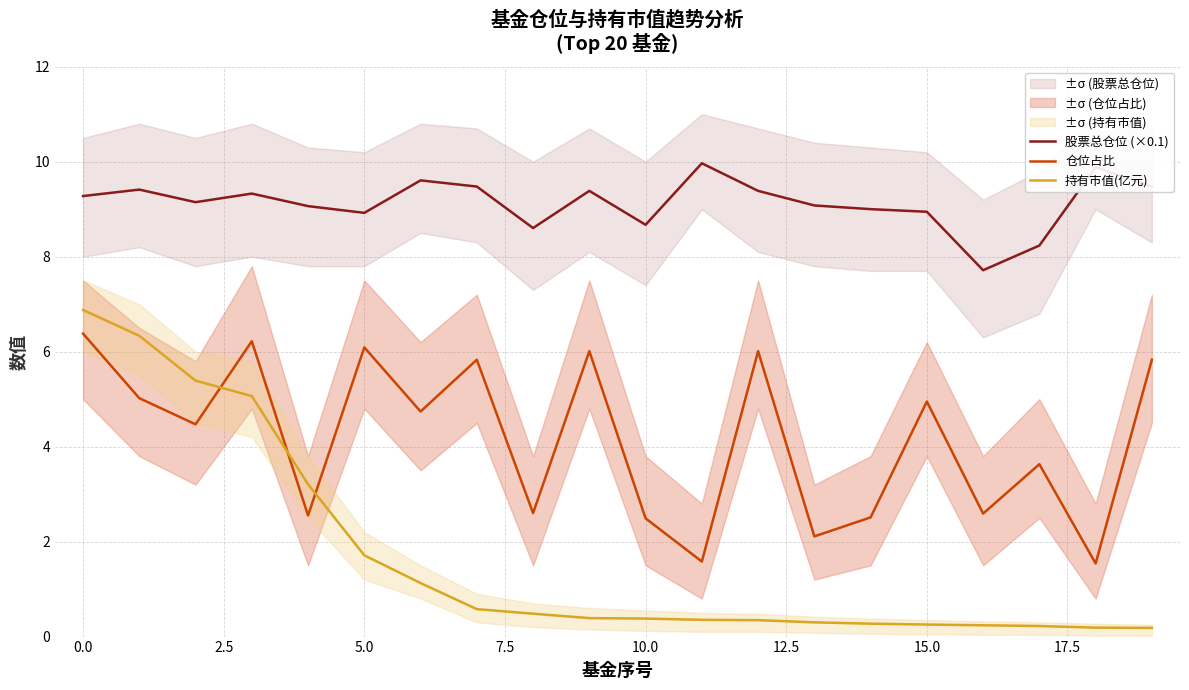

True or false: 股票总仓位 (×0.1) has a value of 12.5 at 10.0.

False